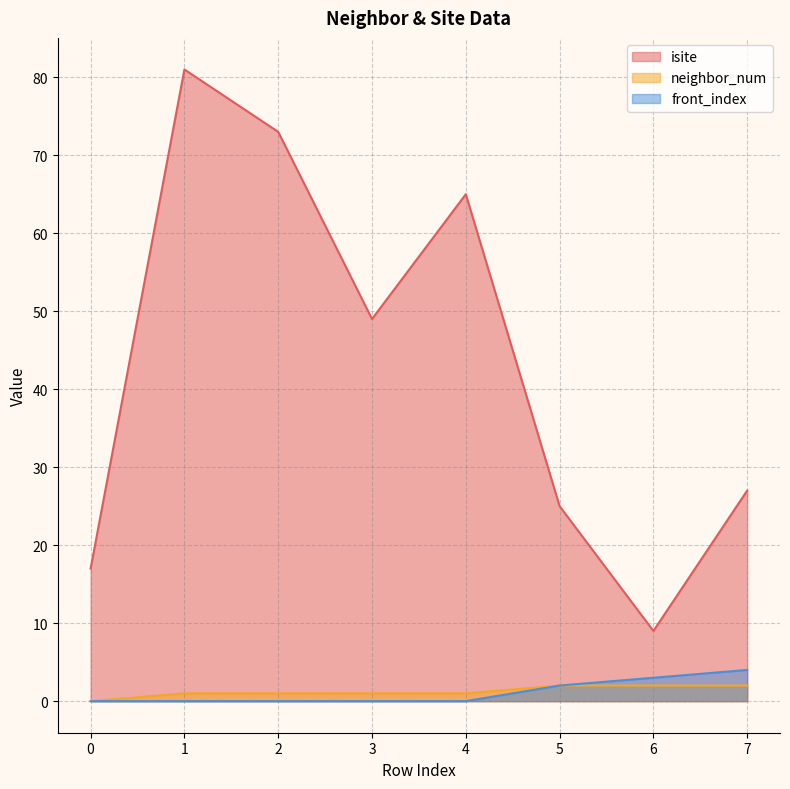

What is the average value of the front_index series?

1